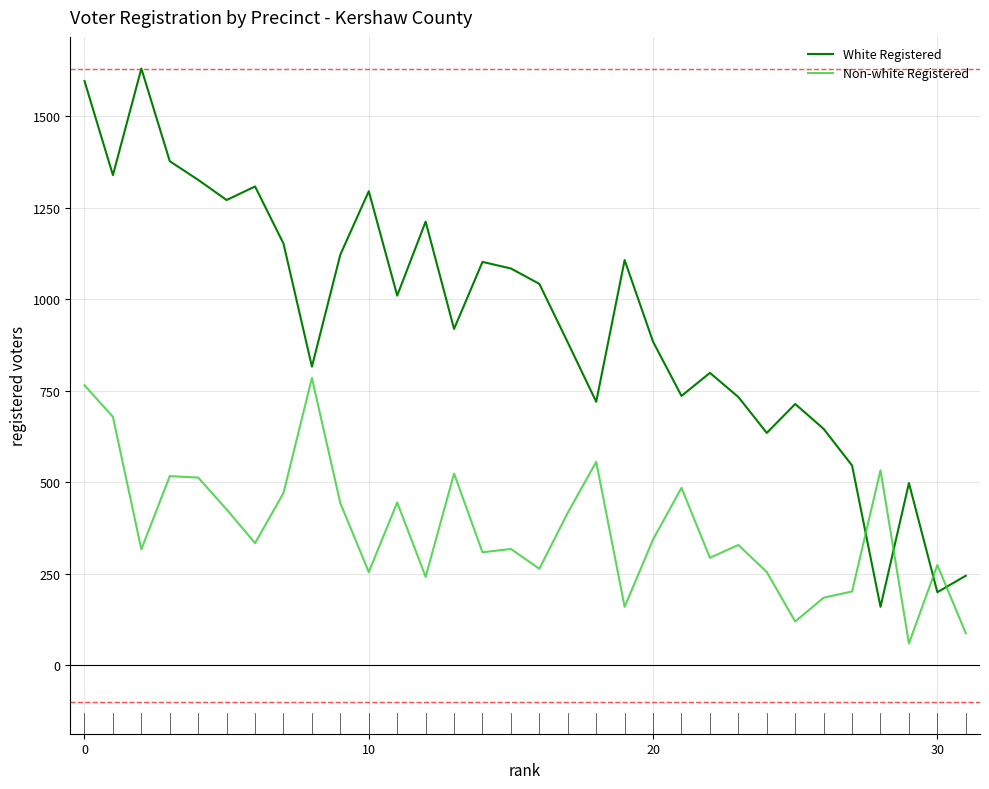

List the series in order of their peak value, lowest first.

Non-white Registered, White Registered